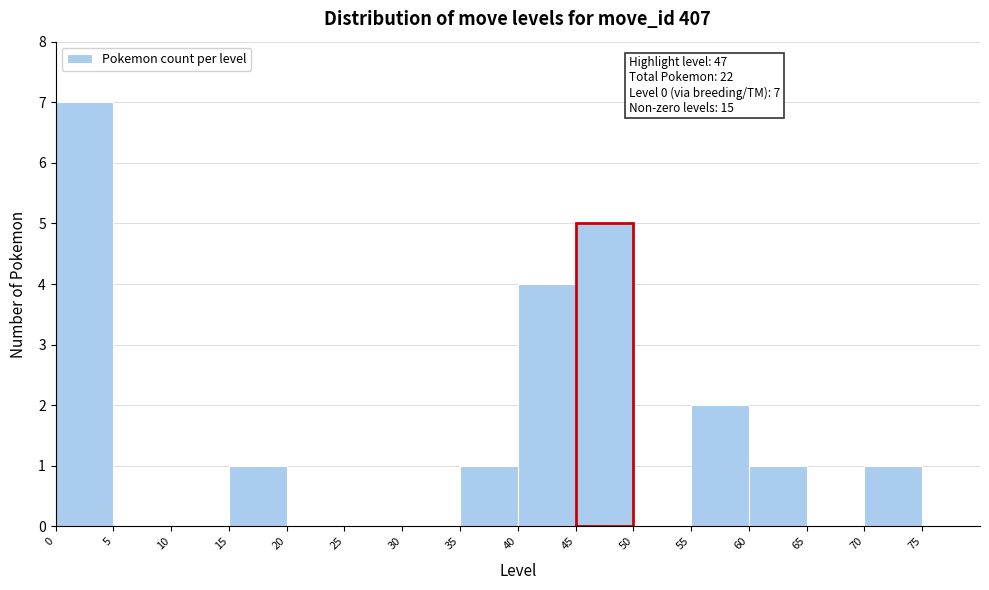

Which range on the x-axis has the tallest bar?

0 to 5